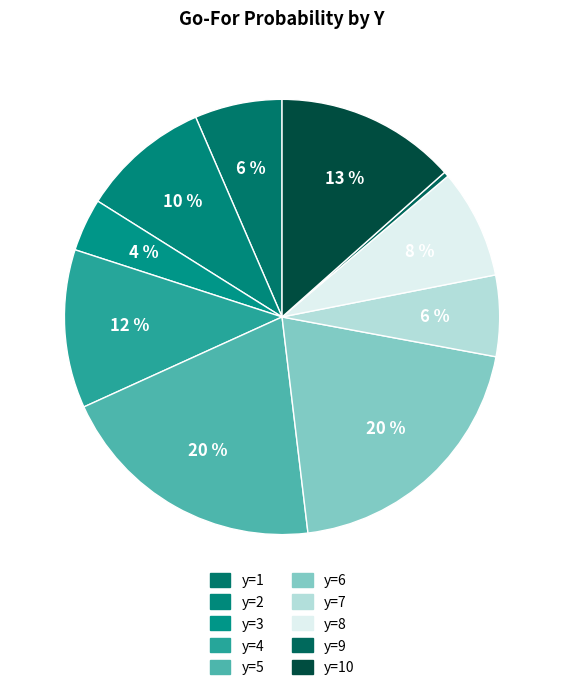

True or false: y=1 accounts for 6% of the total.

True